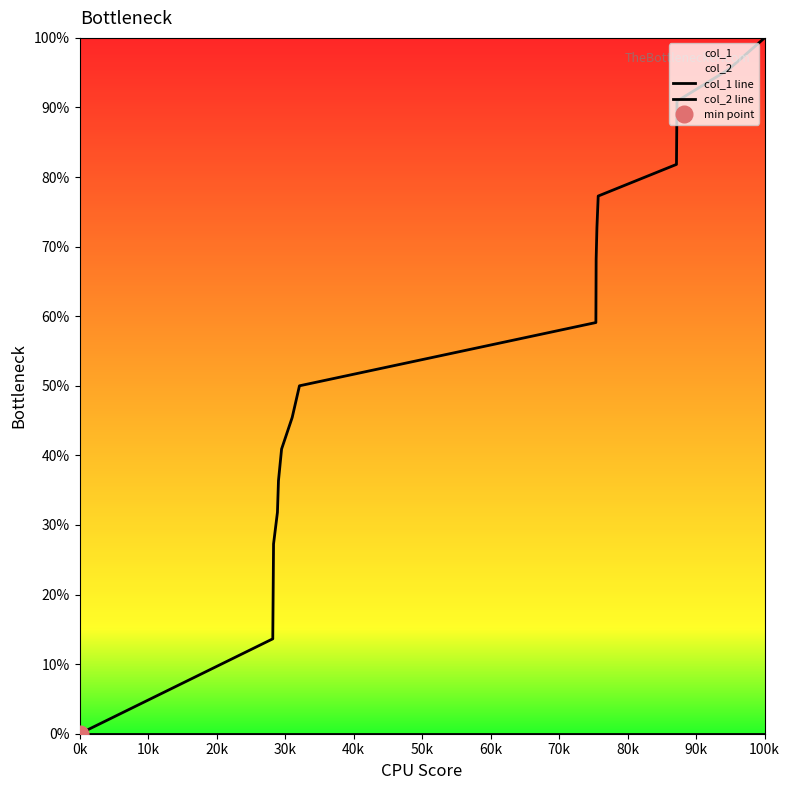

Is this an area chart (filled region under the line)?

No